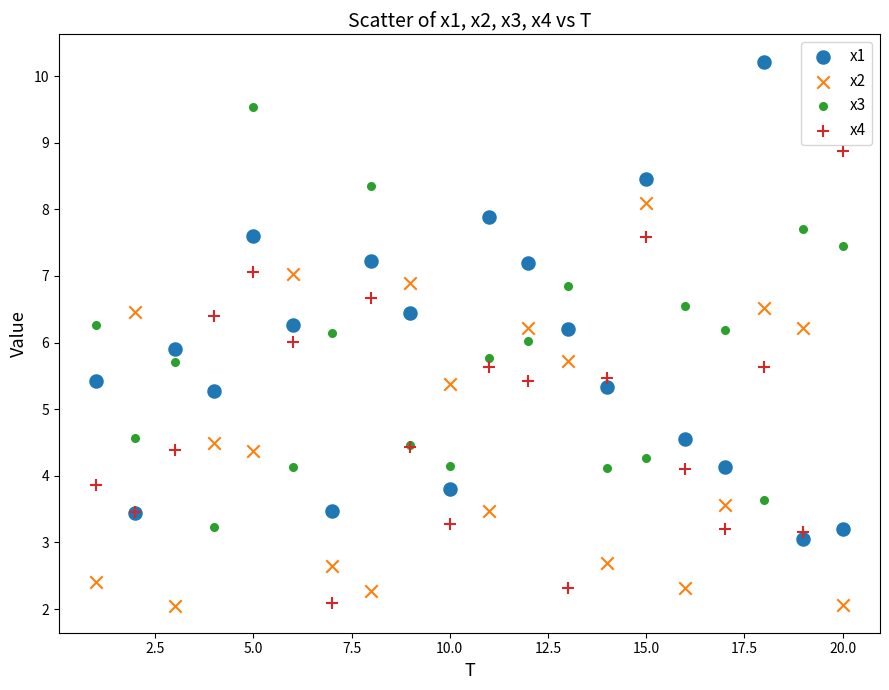

What are all the series names shown in the legend?

x1, x2, x3, x4